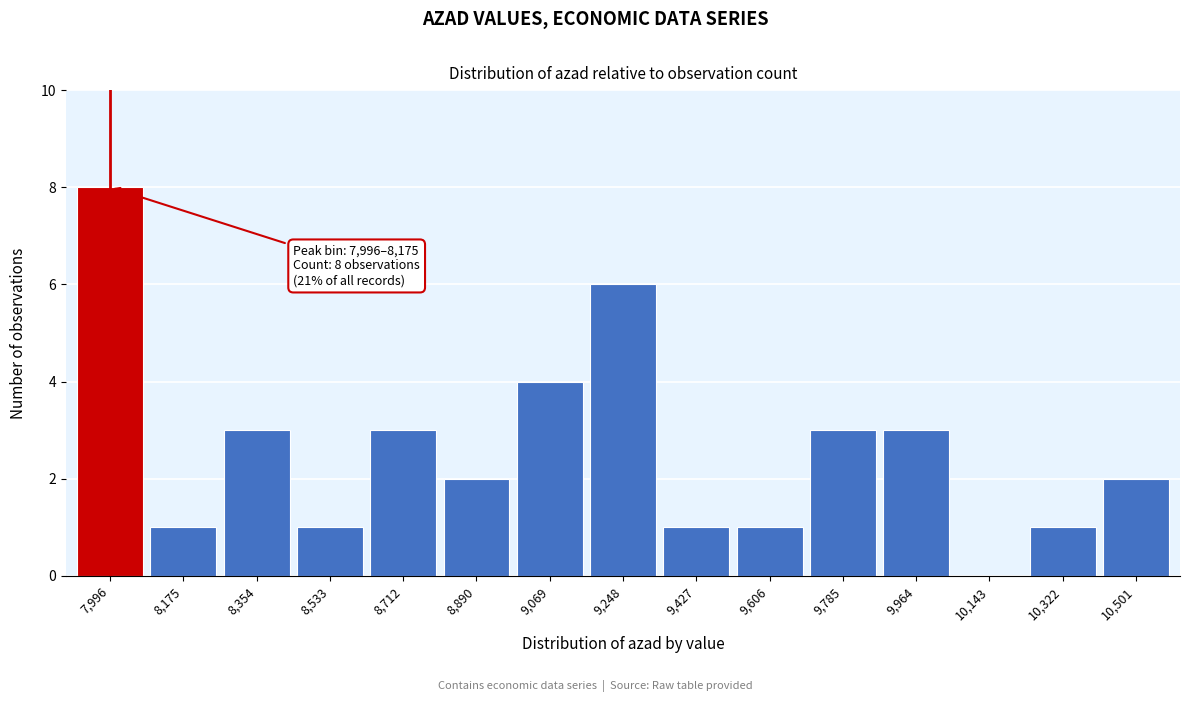

Reading left to right, transcribe all the data shown in this chart.

7,996=8	8,175=1	8,354=3	8,533=1	8,712=3	8,890=2	9,069=4	9,248=6	9,427=1	9,606=1	9,785=3	9,964=3	10,143=0	10,322=1	10,501=2